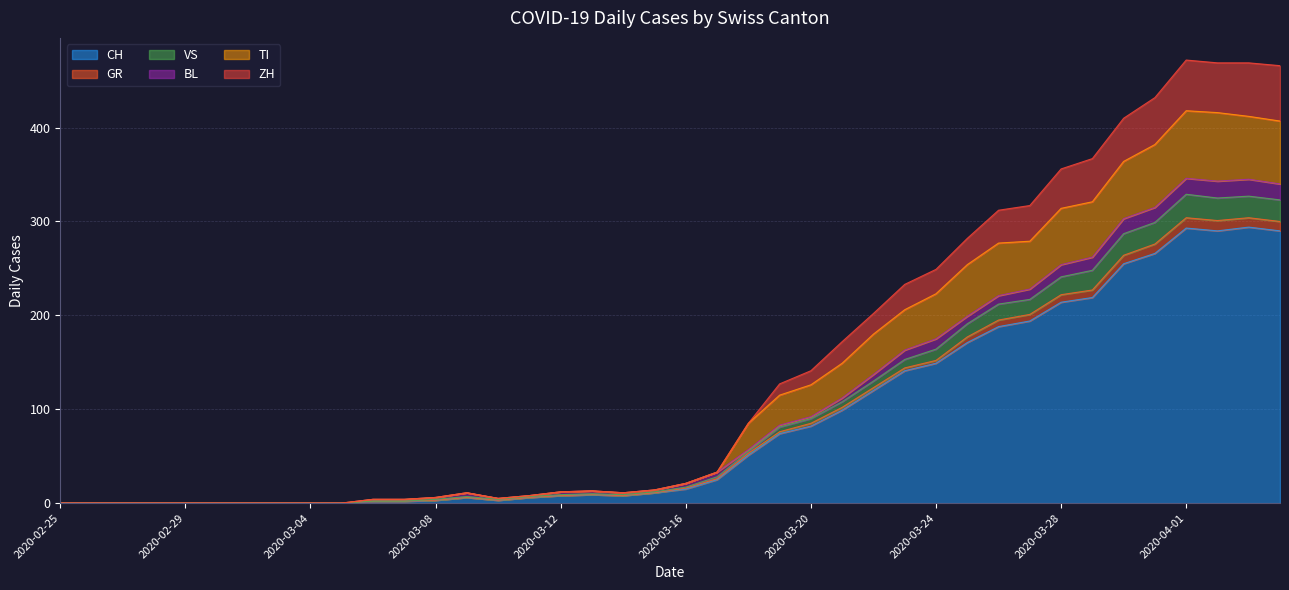

Where is the first local maximum for ZH?

2020-03-09